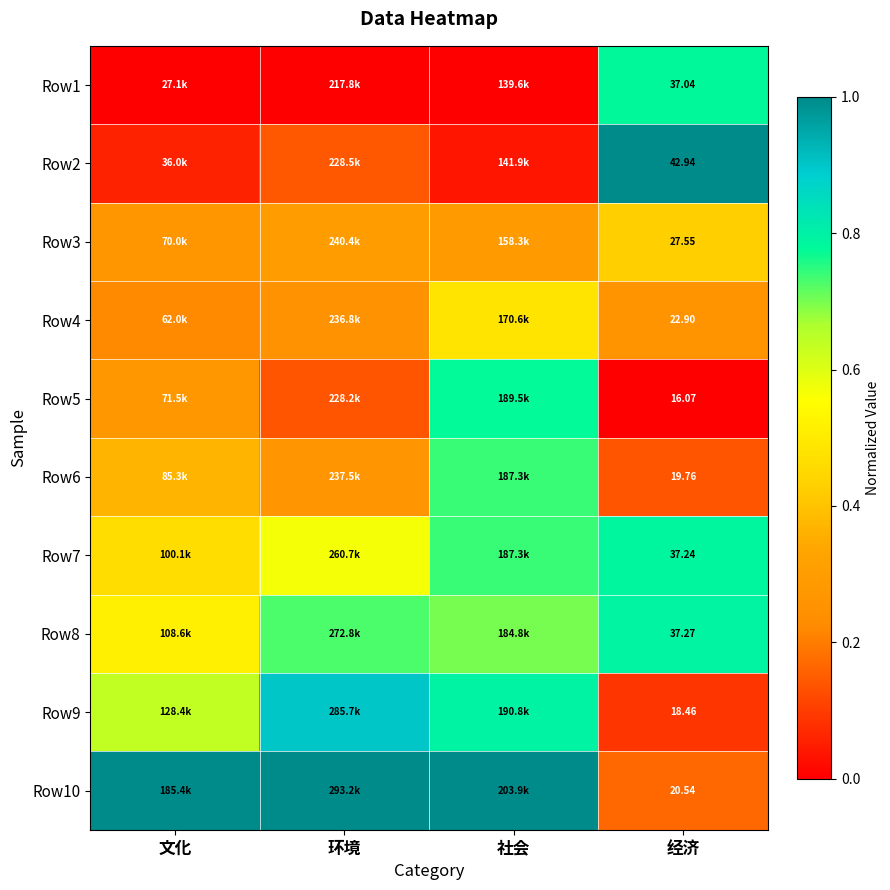

How many categories are shown in the chart?

4